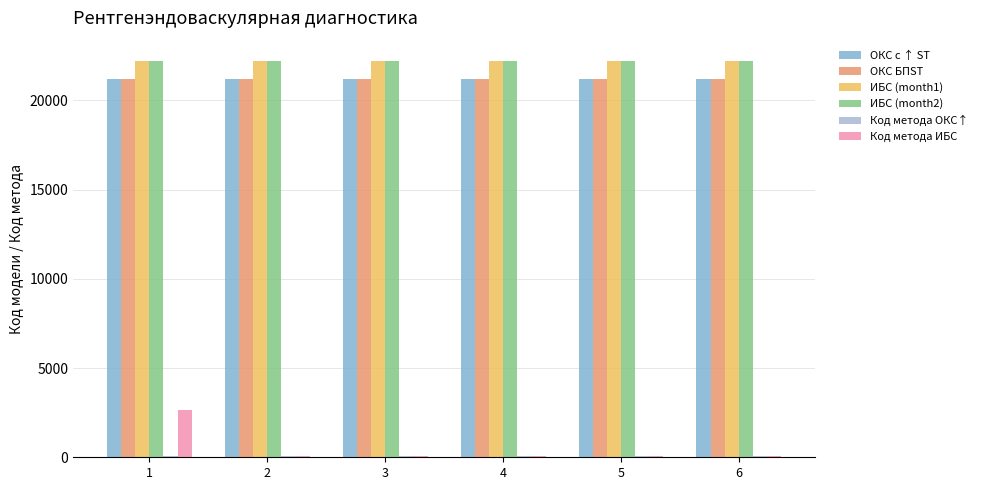

Which series has the widest spread of values?

Код метода ИБС